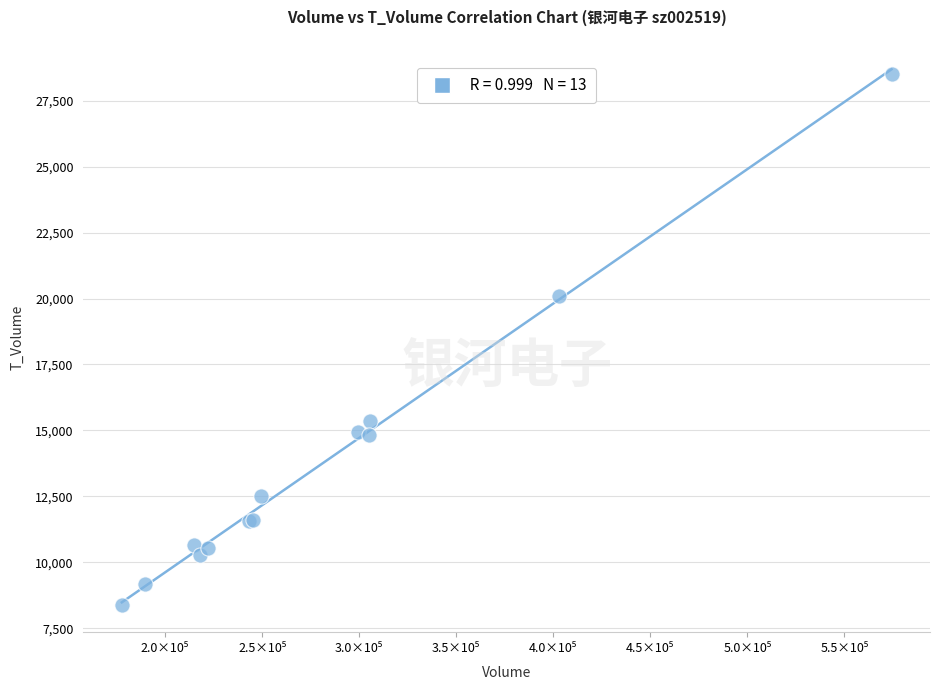

What Y value in the scatter plot is closest to 18444?

20111